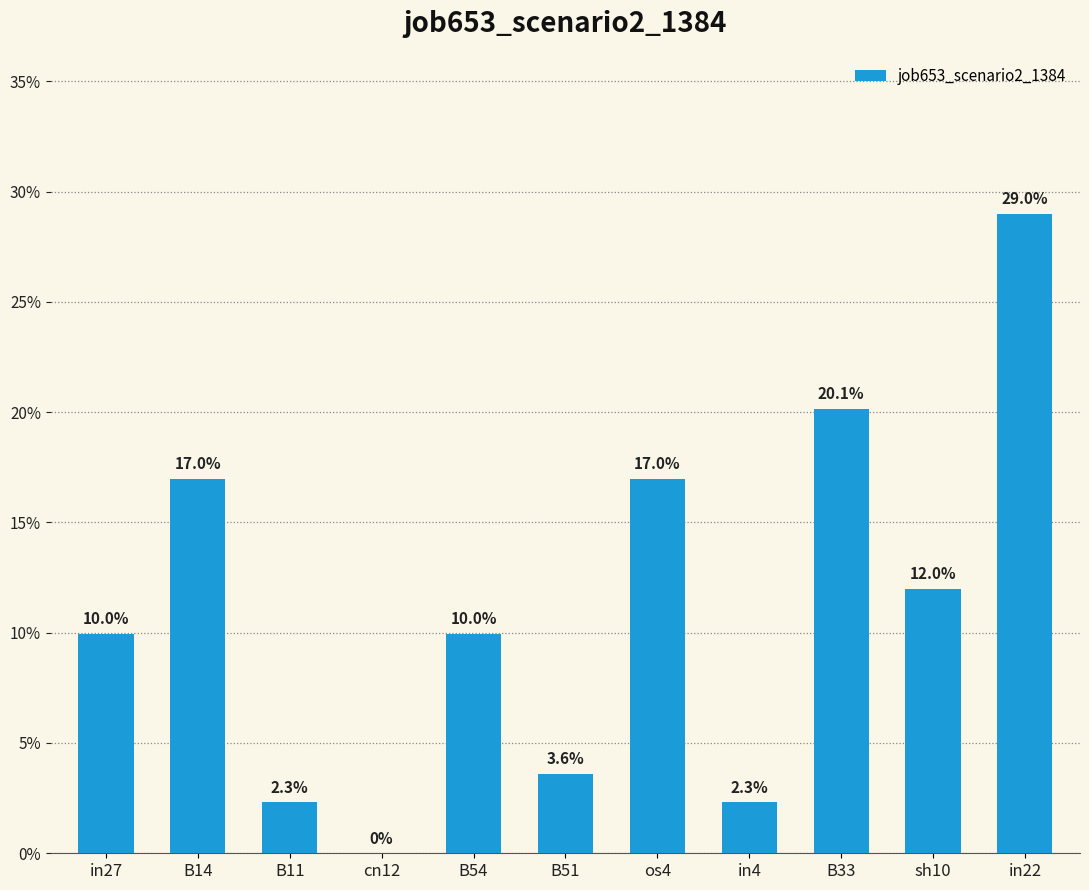

Where is the data nearest to the value 0?

cn12